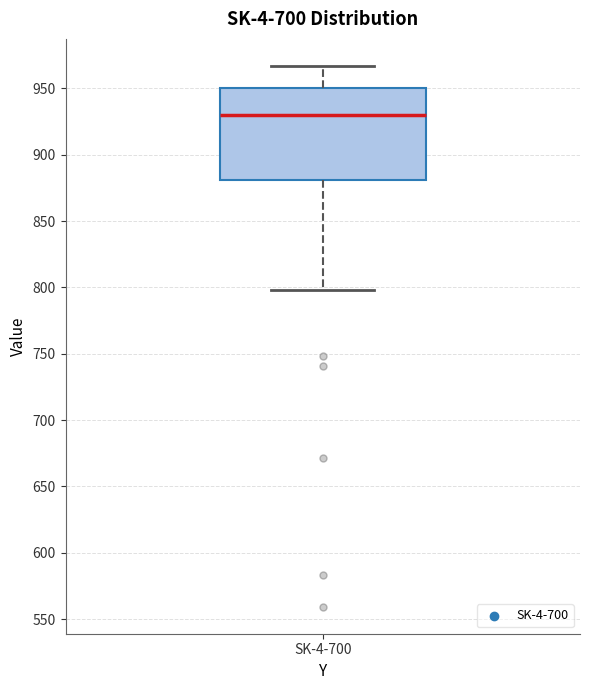

Where does the lower whisker of the box for SK-4-700 end on the y-axis? The values are not printed on the chart, so give them approximately, as read against the axis.

800